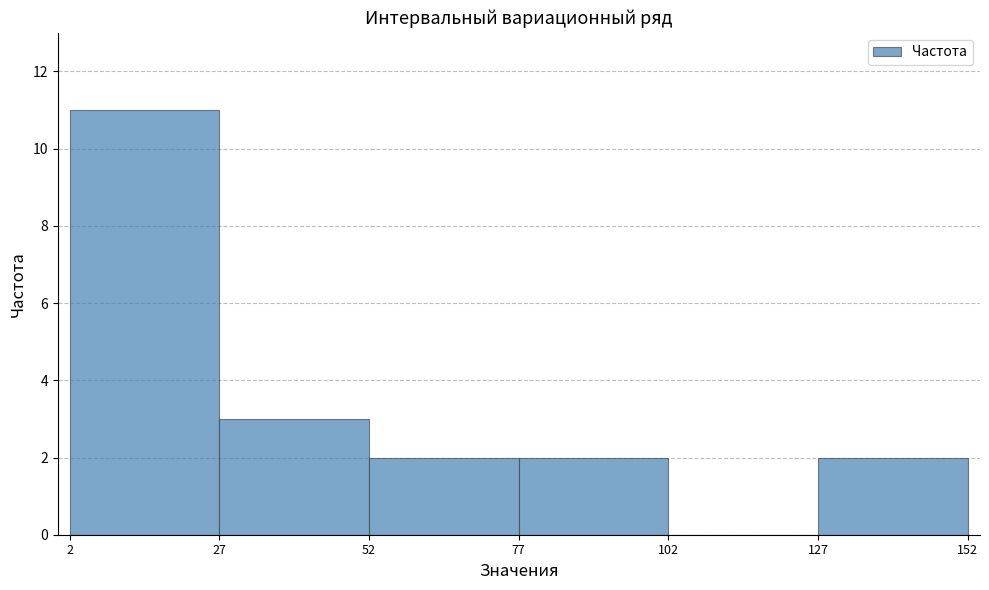

Over which range of the x-axis is the bar tallest?

2 to 27